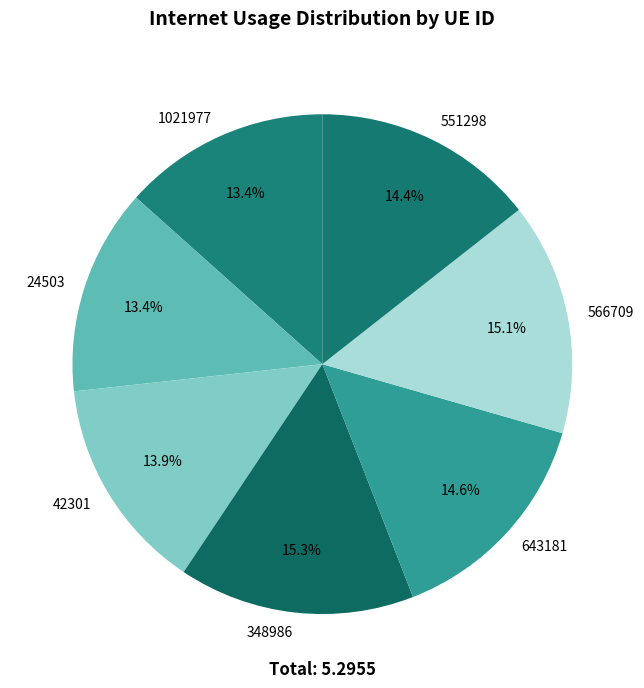

To the nearest percent, what is the difference between the largest and smallest slice percentages?

2%